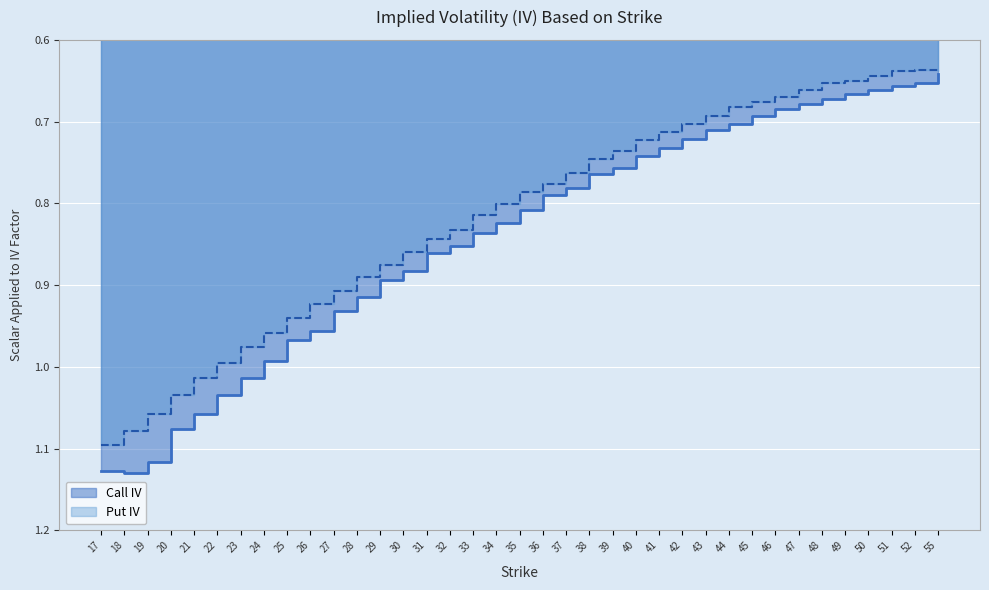

At how many categories does at least one series exceed 0?

37